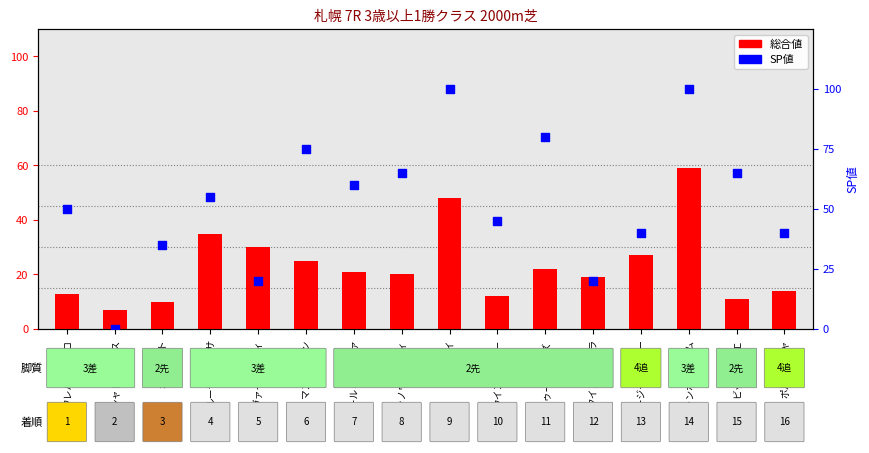

Is the value of SP値 at マスキュリン greater than the value of 総合値 at メランポジューム?

Yes